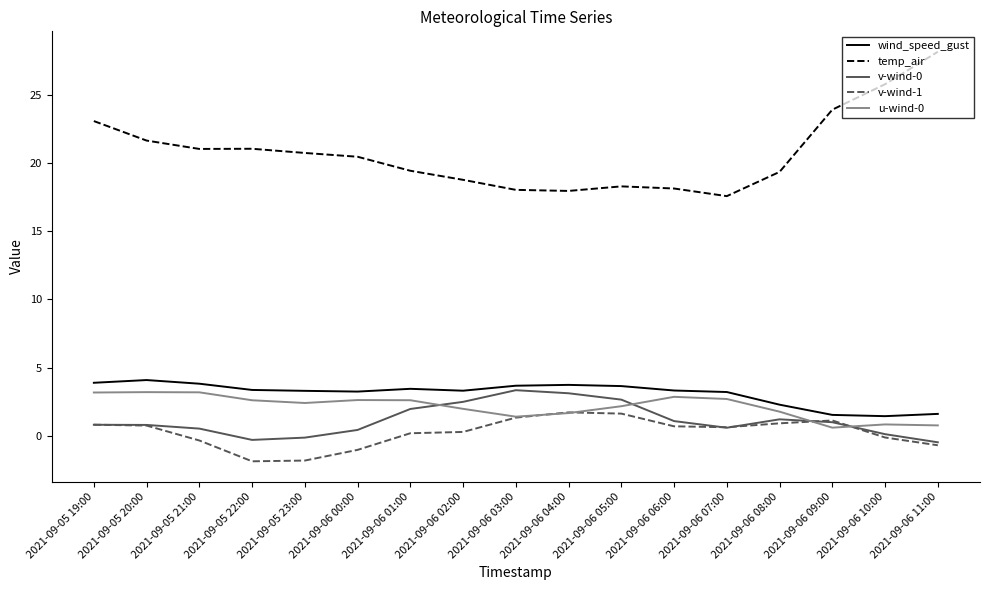

How many values in the wind_speed_gust series exceed 3?

13